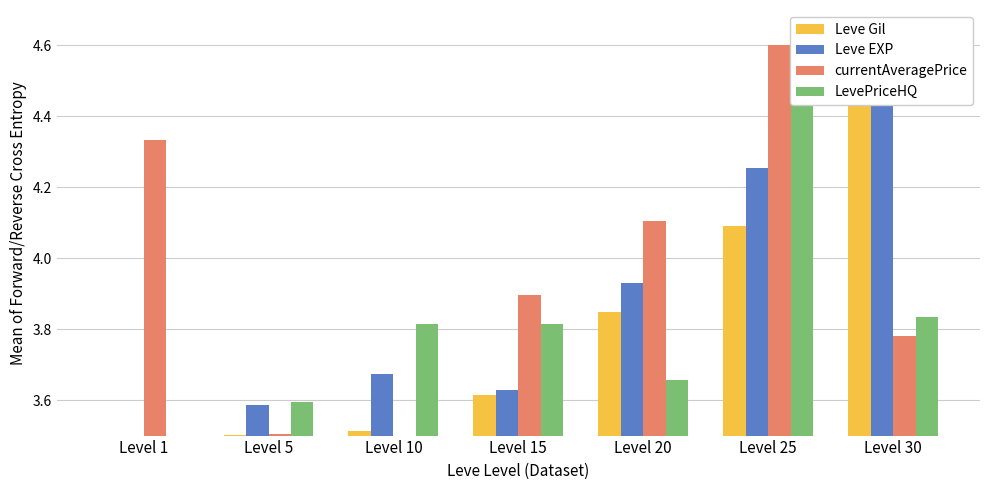

The value of Leve EXP at Level 5 is 3.6. True or false?

True